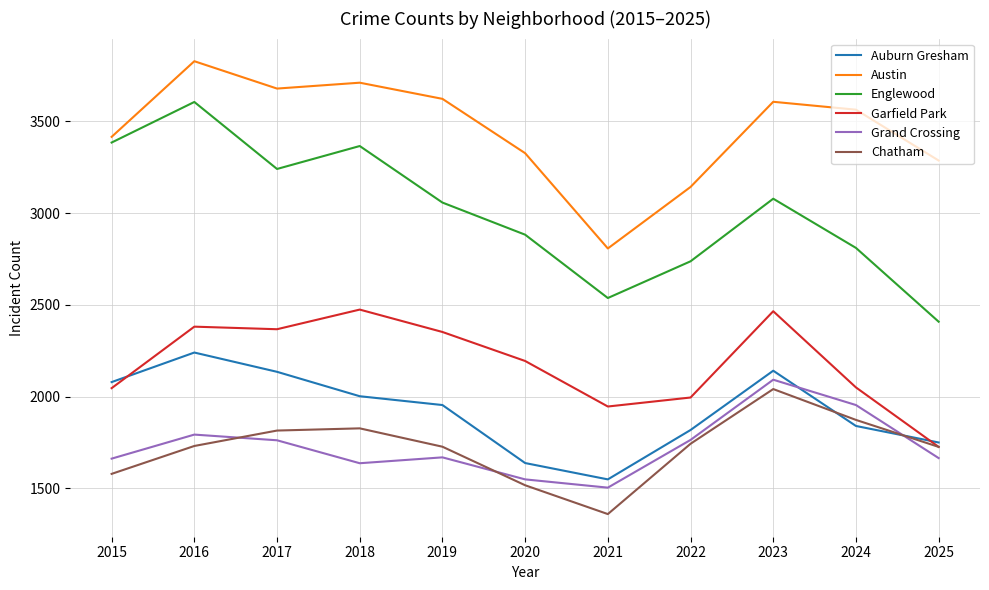

Which series has the largest total across all categories?

Austin